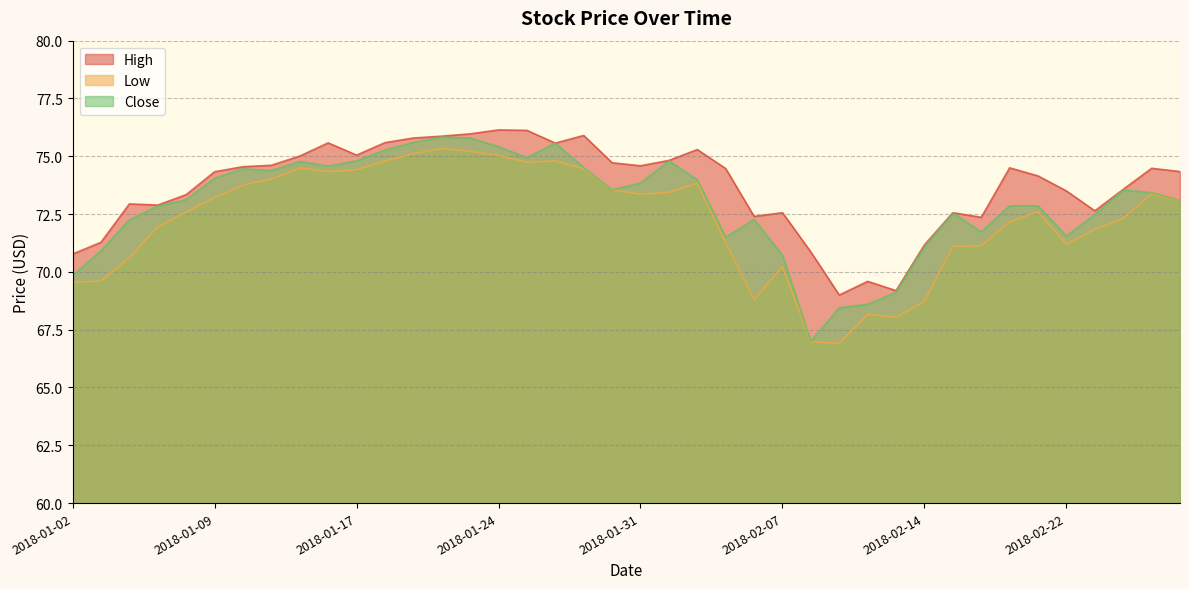

True or false: Close has more than 0 interior local peaks.

True